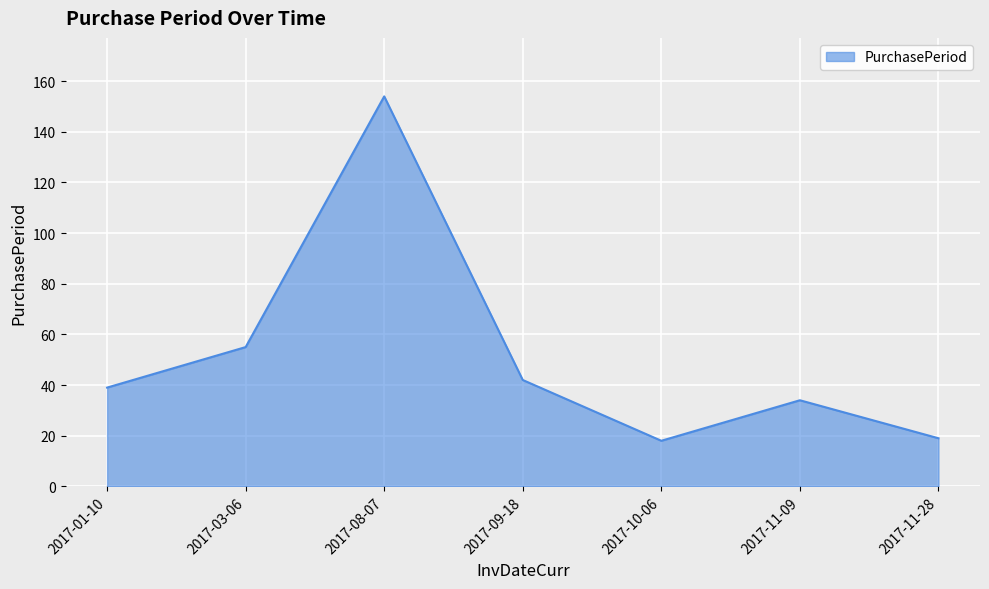

The value at 2017-11-28 is 19. True or false?

True